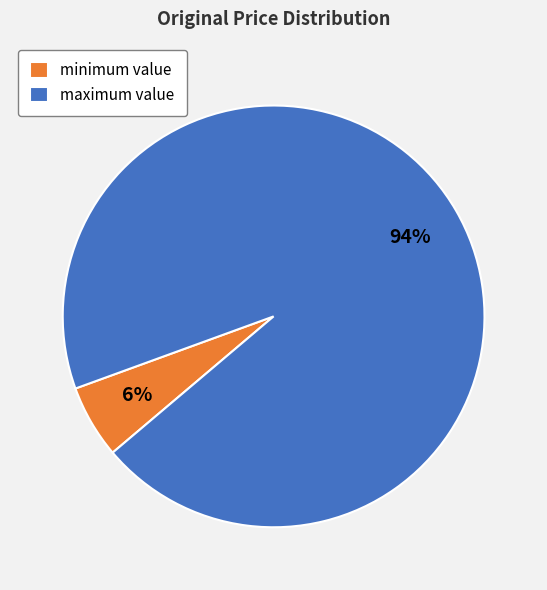

Which slice represents more than half of the pie?

maximum value